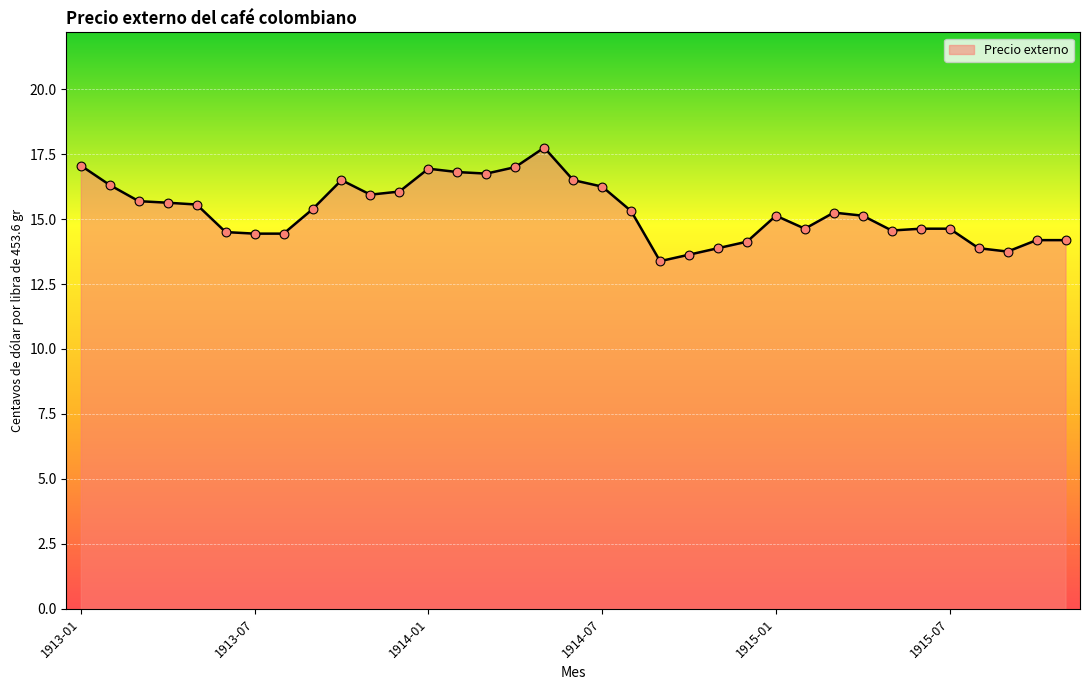

What is the minimum value shown in the chart?

13.4